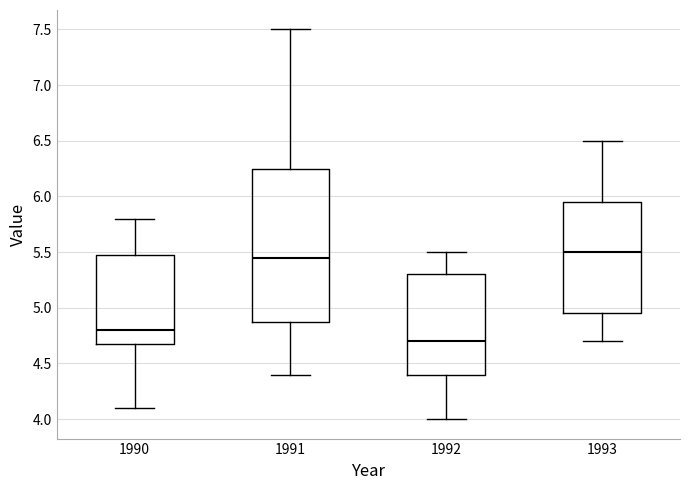

Which box's median line is the lowest?

1992